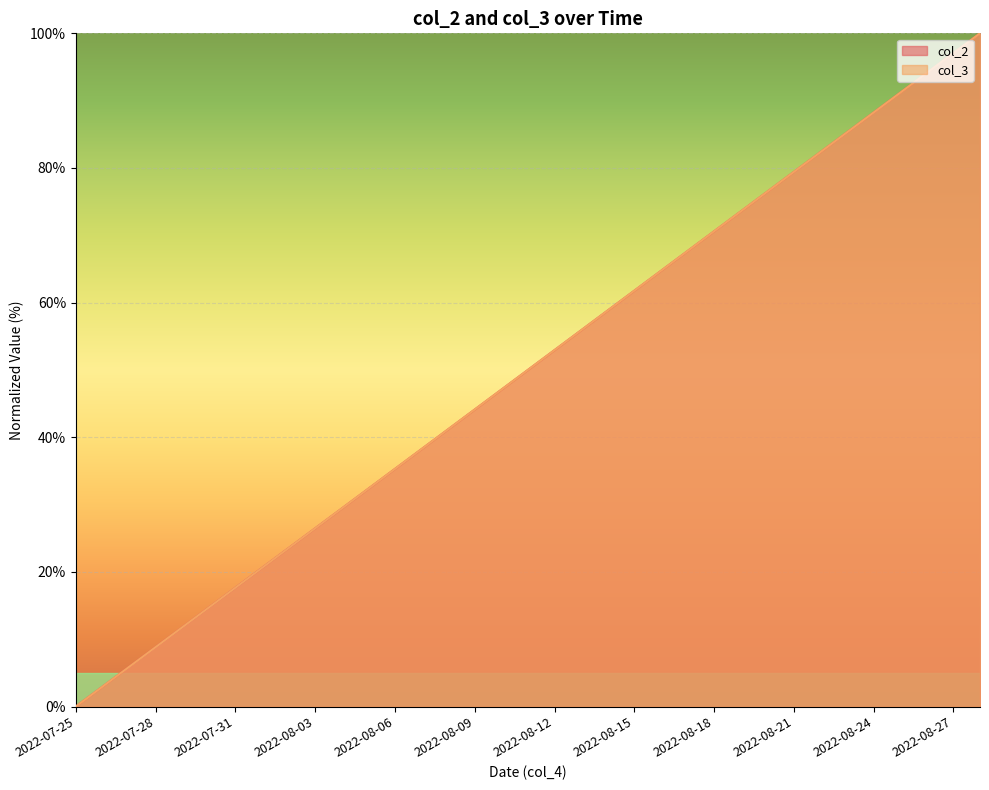

True or false: col_3 and col_2 cross at least once.

False